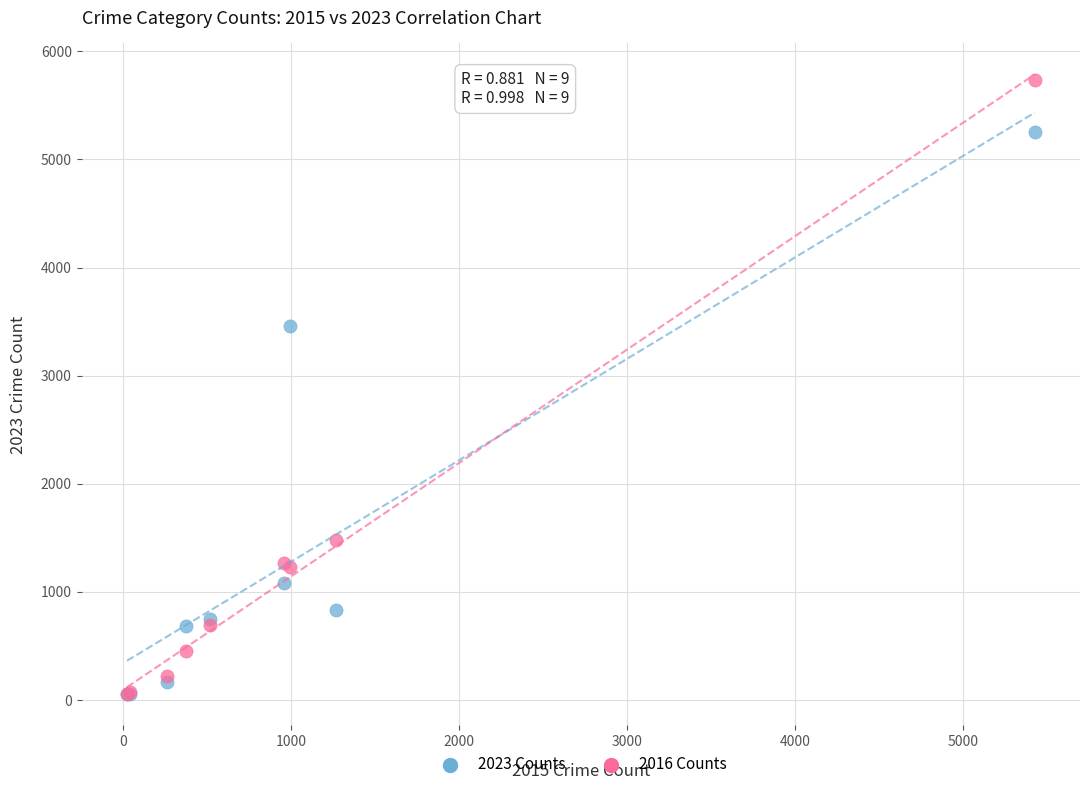

Across all series, what Y value is closest to 2891?

3461